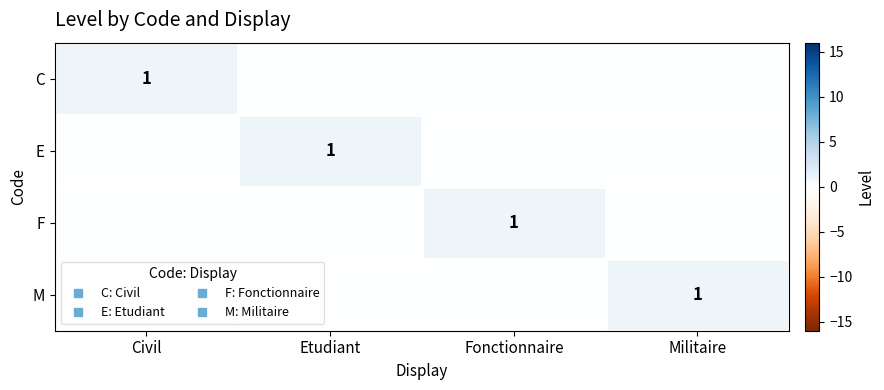

Which series has the widest spread of values?

C